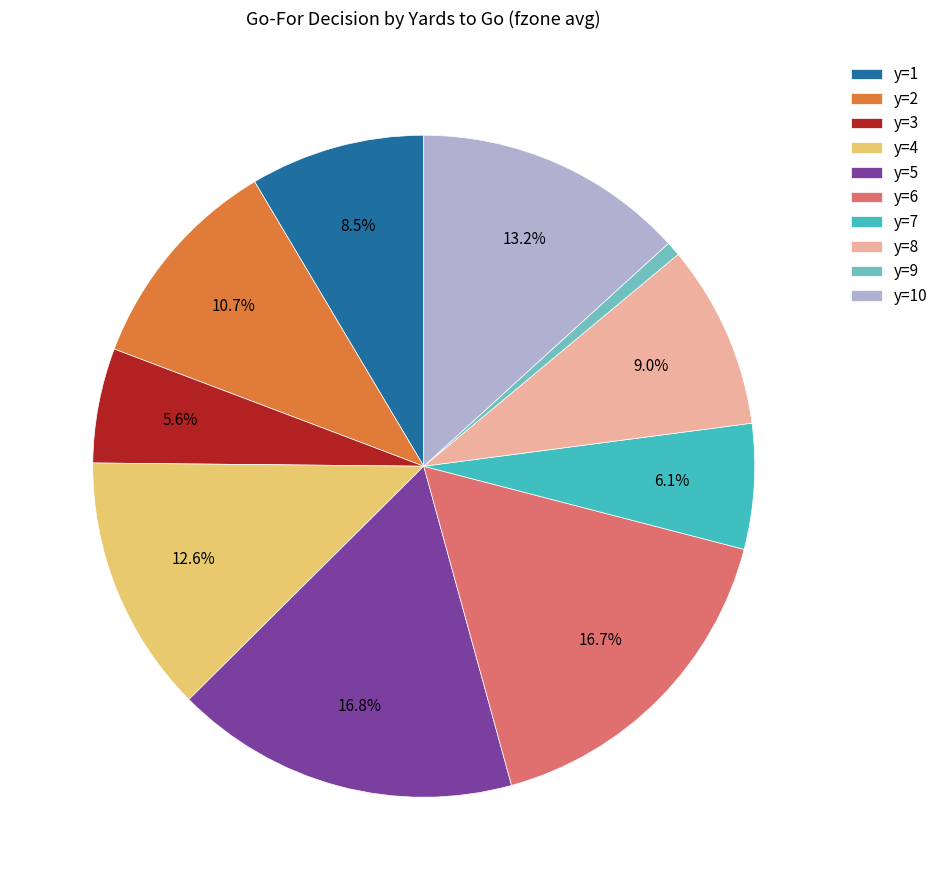

Which category has the smallest portion of the pie?

y=9